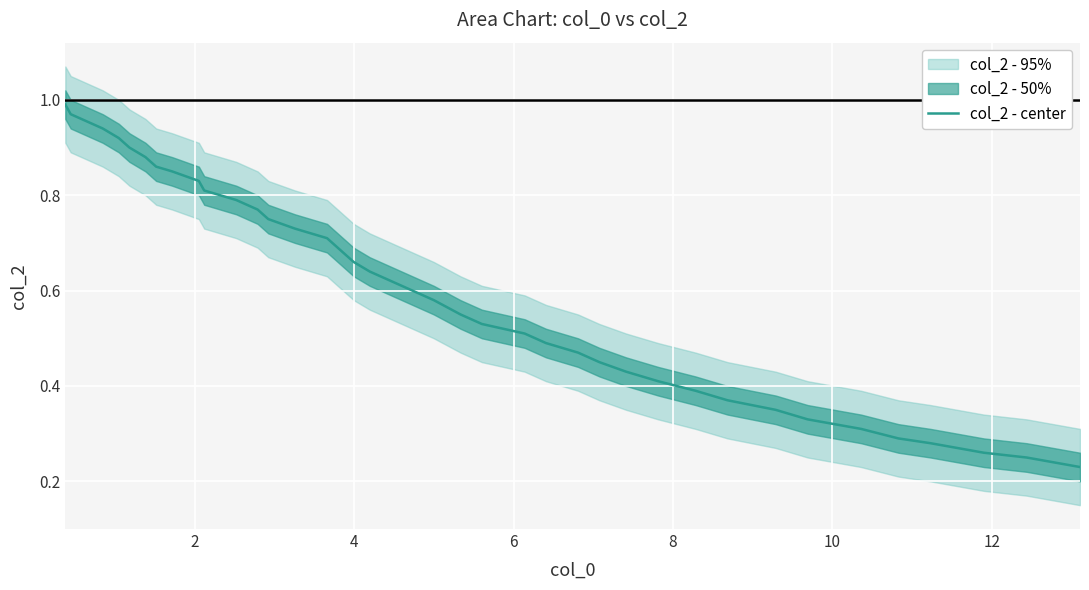

What is the sum of all values?

24.3